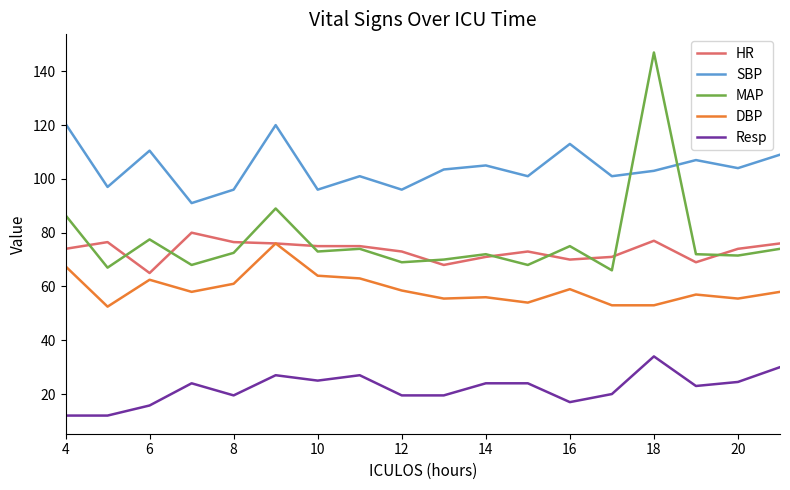

What is the smallest value displayed?

12.0